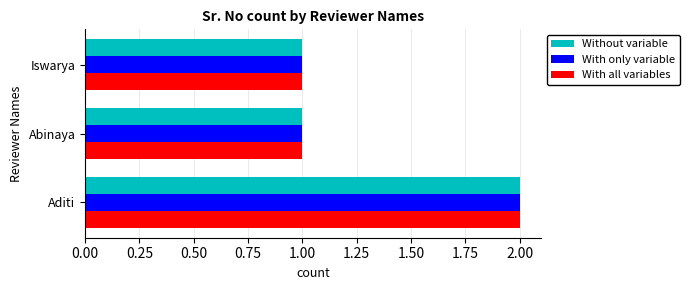

Is it true that Without variable equals 2 at Aditi?

True